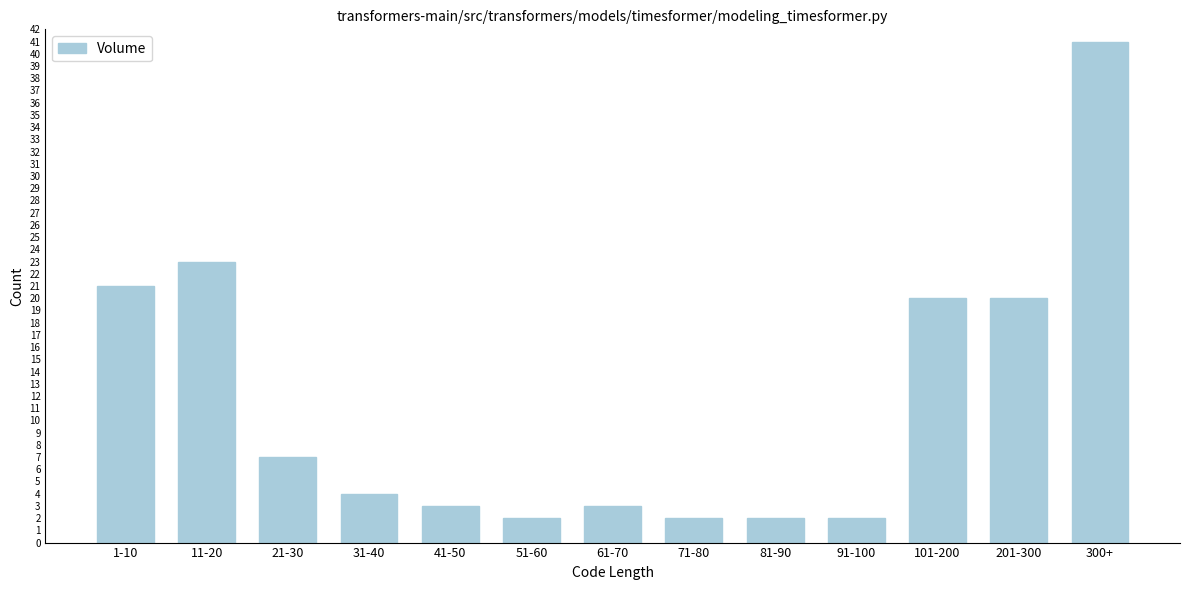

Reading left to right, transcribe all the data shown in this chart.

1-10=21	11-20=23	21-30=7	31-40=4	41-50=3	51-60=2	61-70=3	71-80=2	81-90=2	91-100=2	101-200=20	201-300=20	300+=41